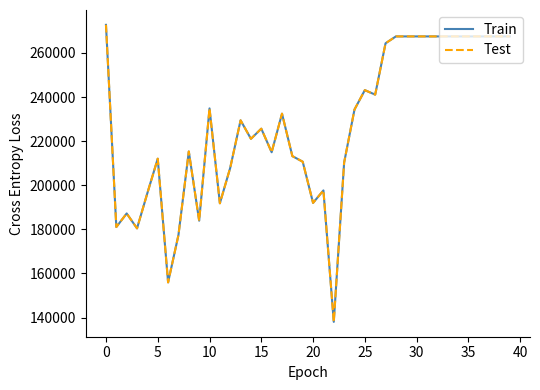

What is the sum of all Train values?

9075071